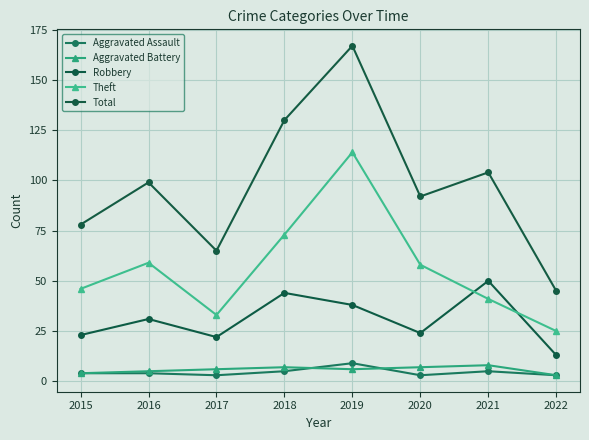

Which series has the largest range (max minus min)?

Total